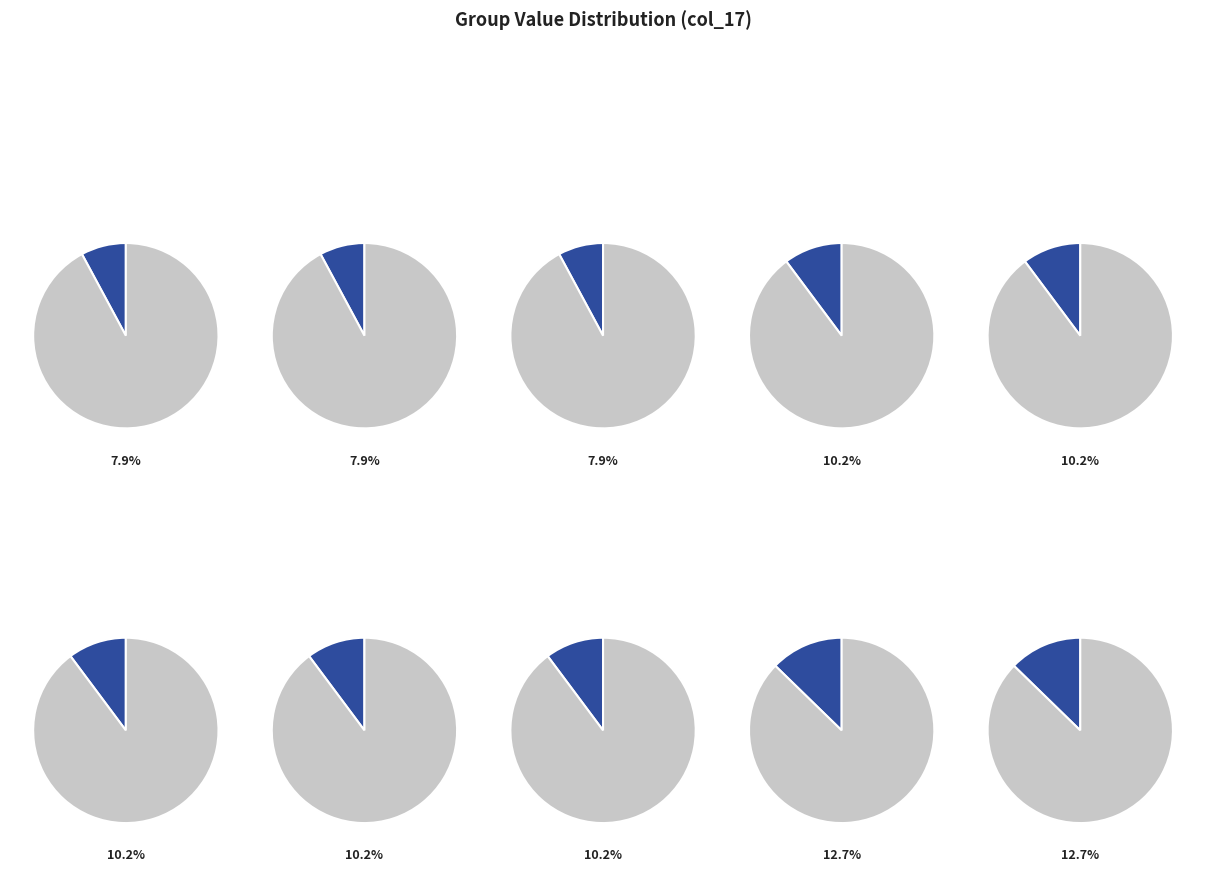

Is it true that Row 8.2 is 6% of the pie?

False